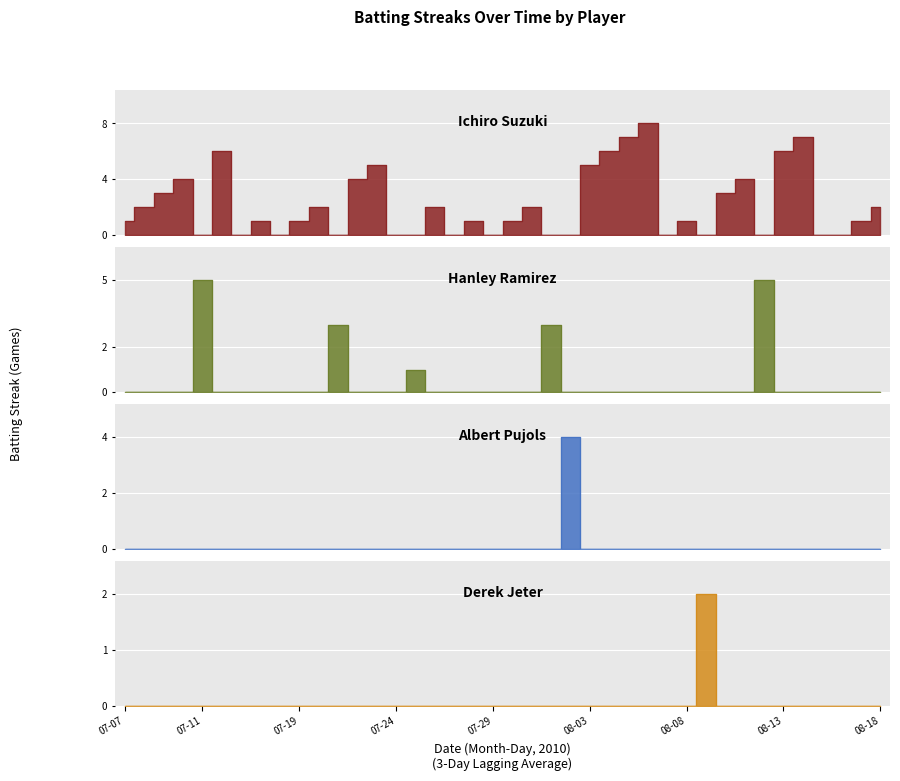

True or false: Albert Pujols and Hanley Ramirez intersect in this chart.

True